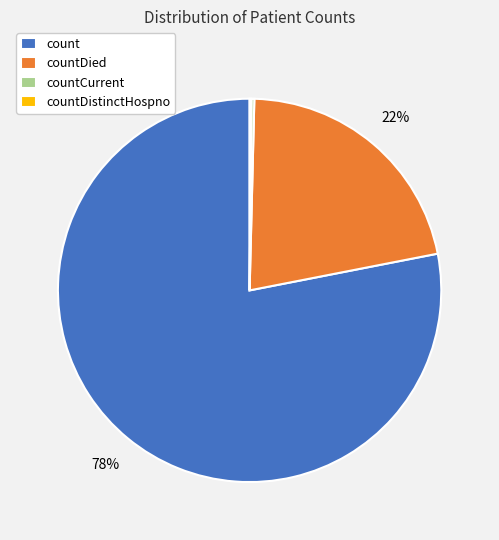

What is the majority slice?

count